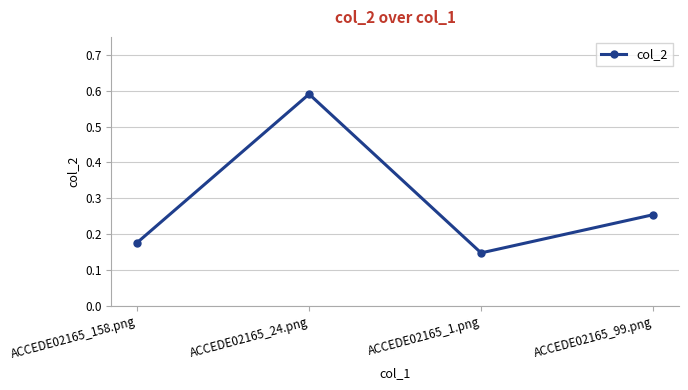

How many points are lower than both their immediate neighbors (excluding endpoints)?

1